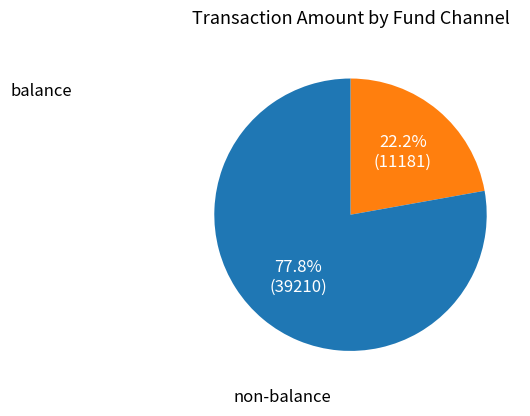

Does any single category account for the majority?

Yes